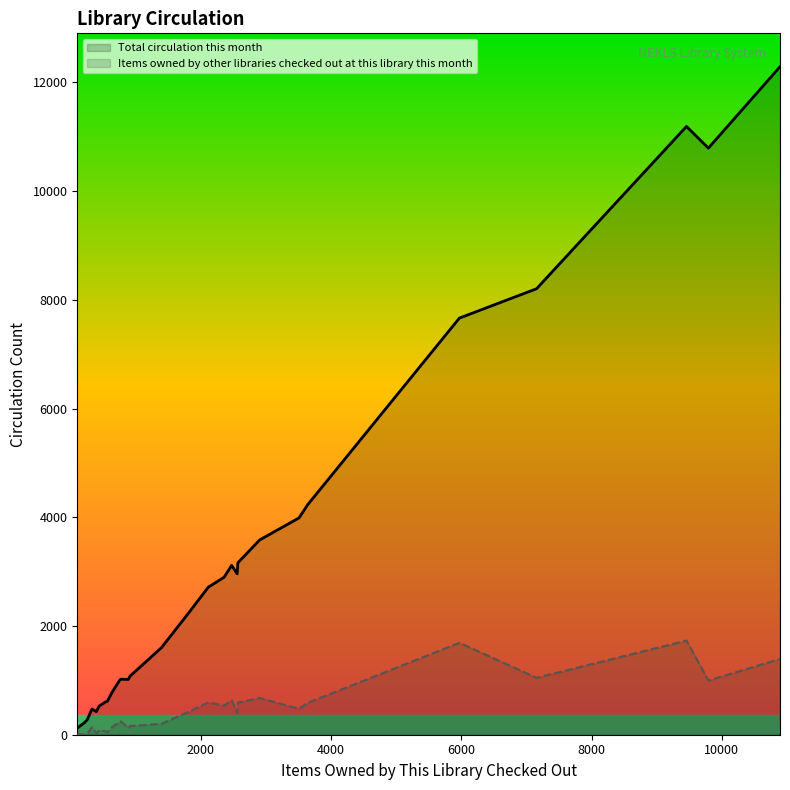

List the series in order of their overall mean, highest first.

Total circulation this month, Items owned by other libraries checked out at this library this month